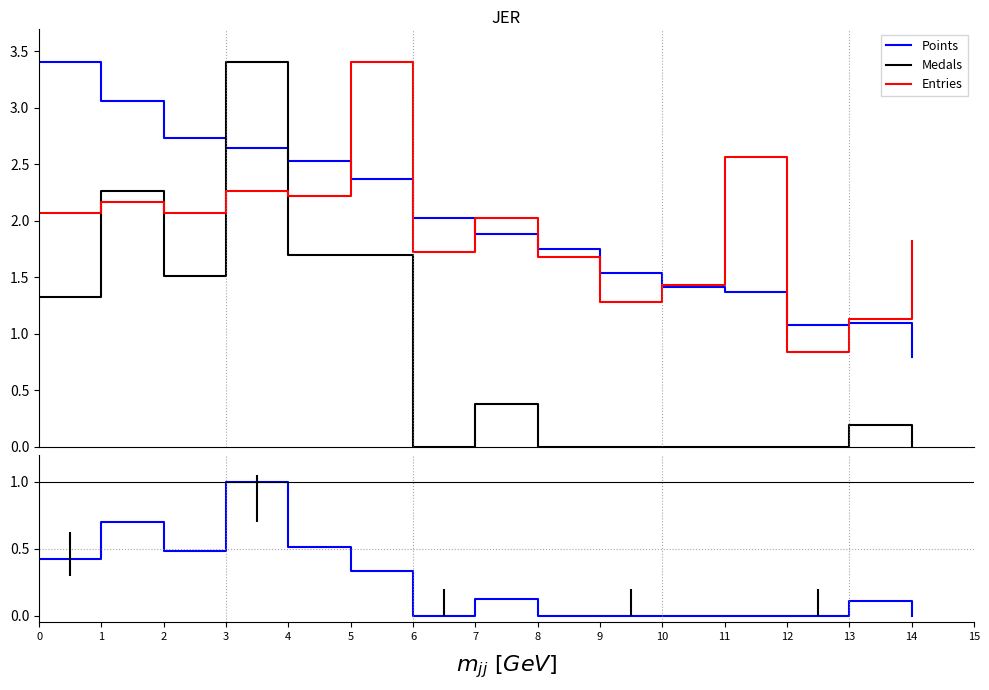

At which label is Points closest to 0?

6